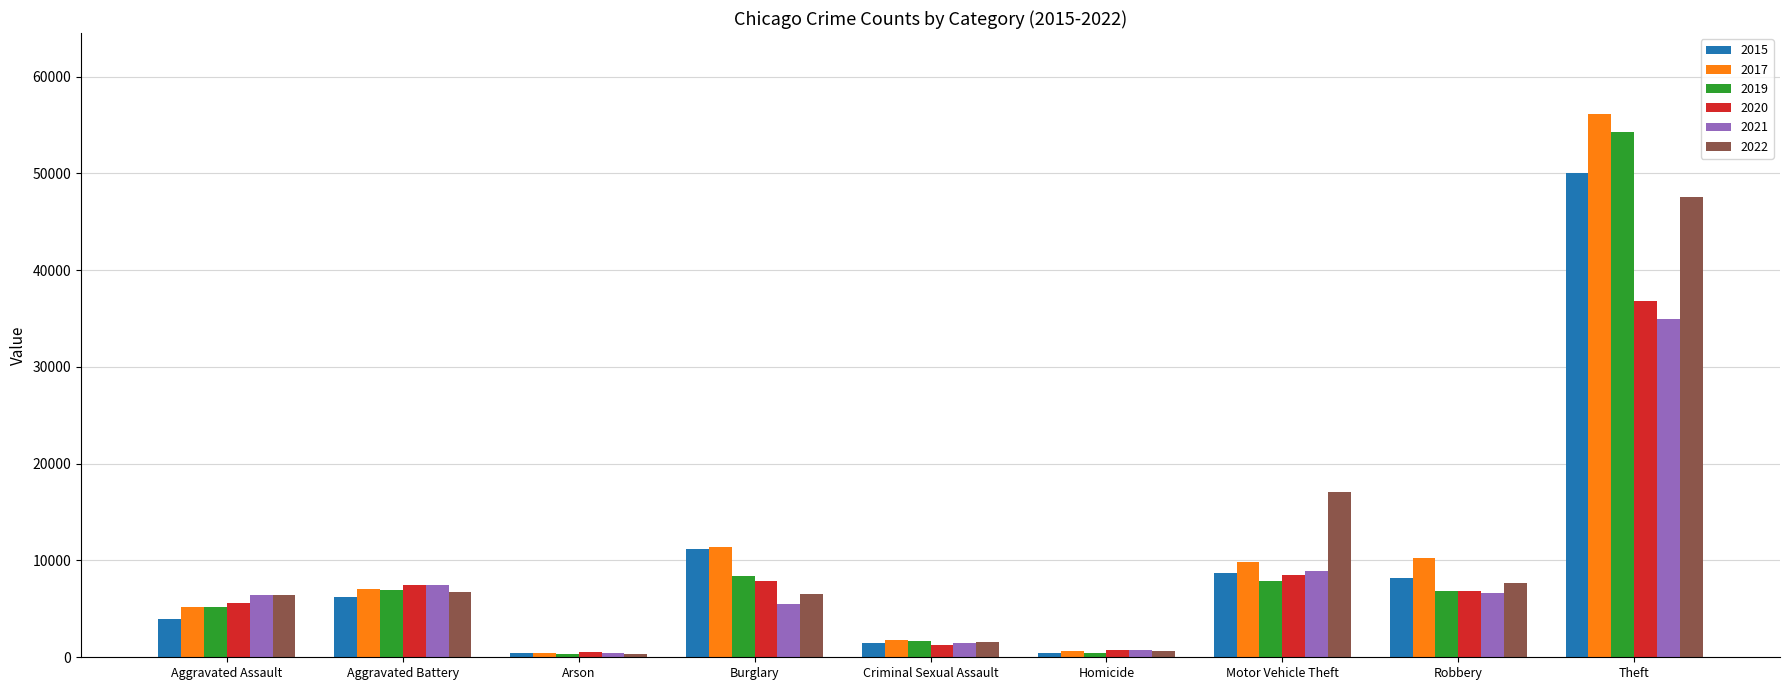

Is the value of 2021 at Motor Vehicle Theft greater than the value of 2017 at Theft?

No